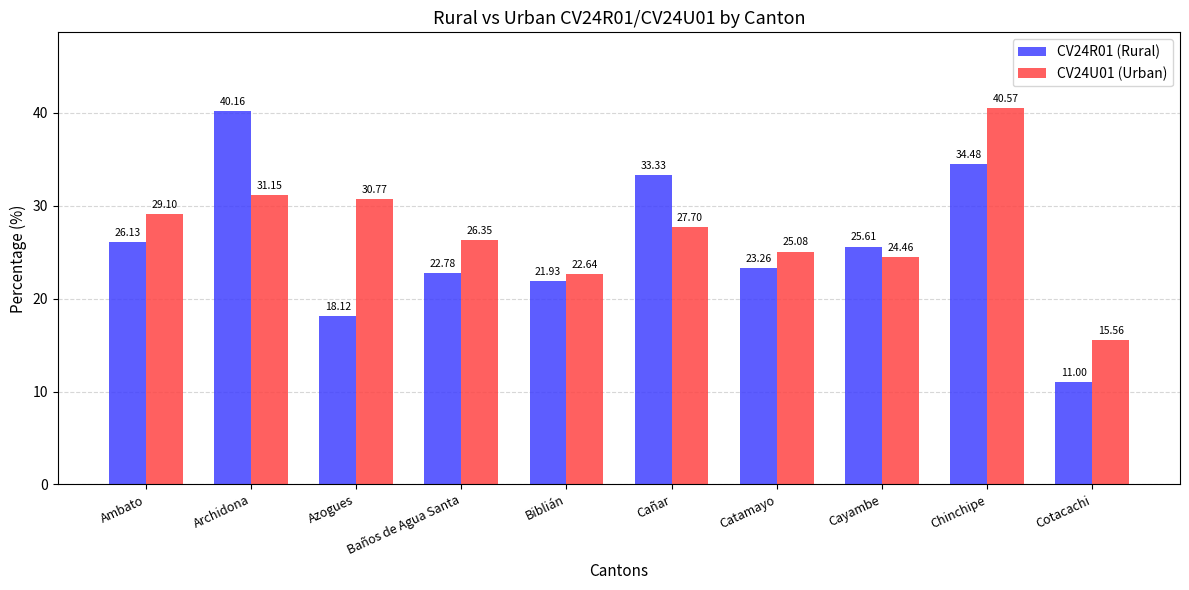

List the labels in order of CV24U01 (Urban) value, smallest first.

Cotacachi, Biblián, Cayambe, Catamayo, Baños de Agua Santa, Cañar, Ambato, Azogues, Archidona, Chinchipe